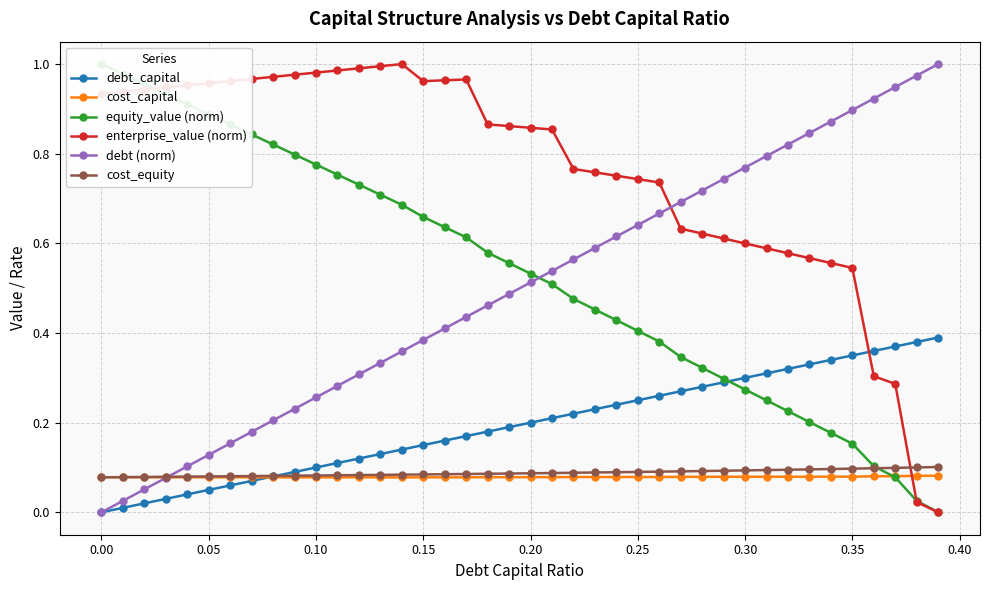

The enterprise_value (norm) series shows 1.7 at 0.00. True or false?

False